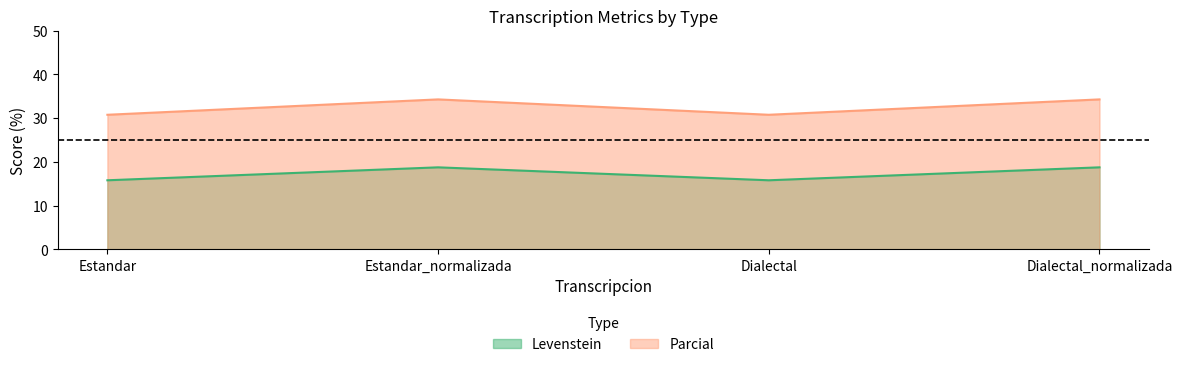

What is the difference between the maximum and minimum values in the Levenstein series?

3.5